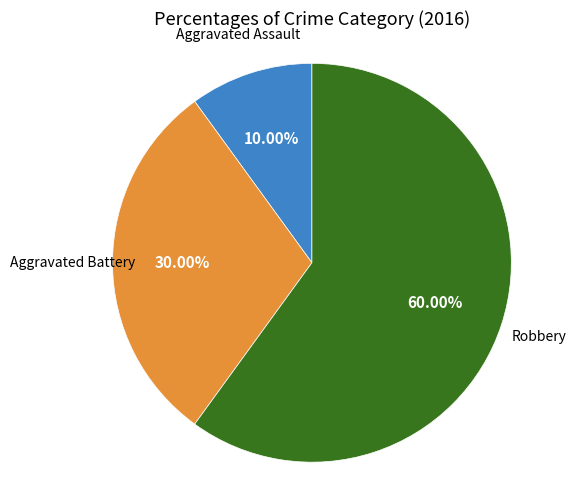

Does any single category account for the majority?

Yes